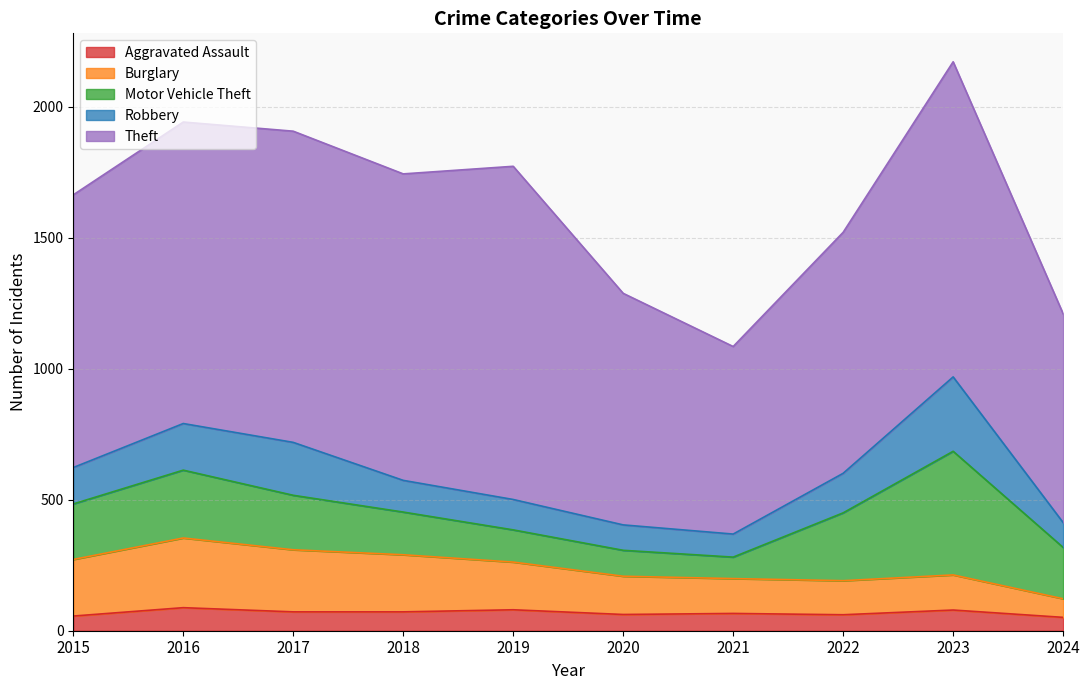

At which label is Robbery closest to 186?

2016